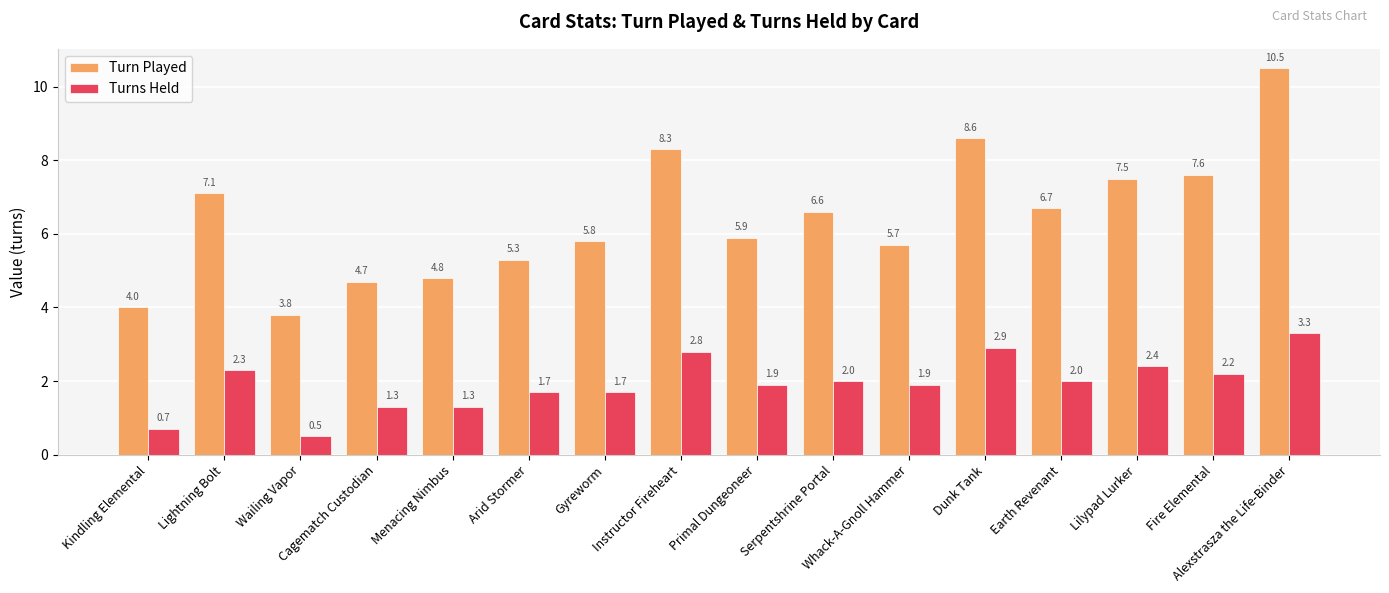

What are all the series names shown in the legend?

Turn Played, Turns Held